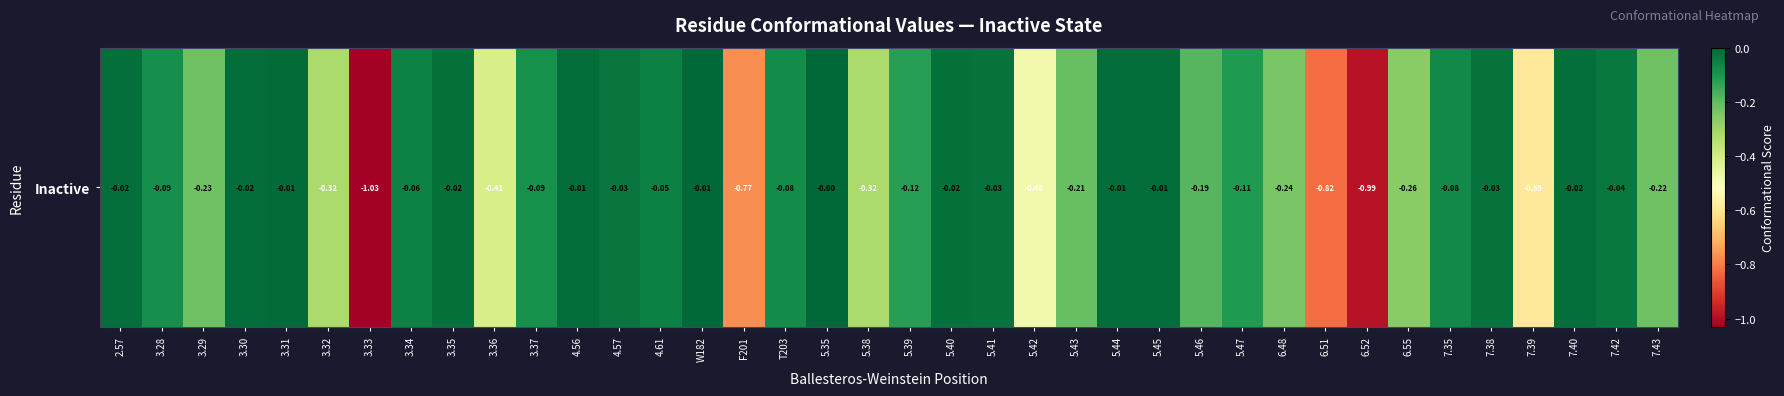

Rank the categories by value from highest to lowest.

5.35, W182, 3.31, 4.56, 5.45, 5.44, 3.30, 7.40, 2.57, 5.40, 3.35, 5.41, 7.38, 4.57, 7.42, 4.61, 3.34, 7.35, T203, 3.28, 3.37, 5.47, 5.39, 5.46, 5.43, 7.43, 3.29, 6.48, 6.55, 3.32, 5.38, 3.36, 5.42, 7.39, F201, 6.51, 6.52, 3.33